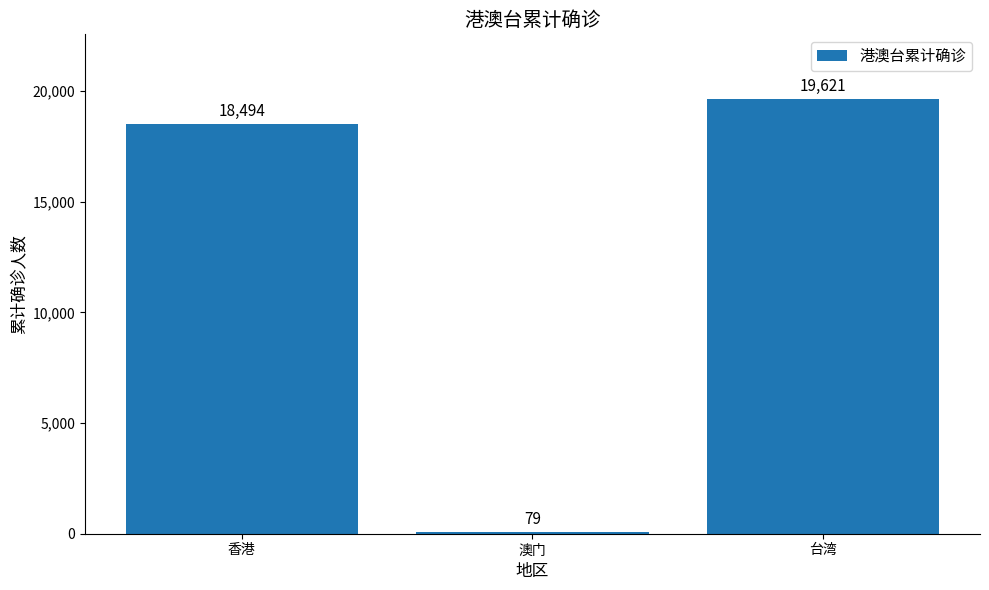

What is the change in value from 香港 to 台湾?

+1127